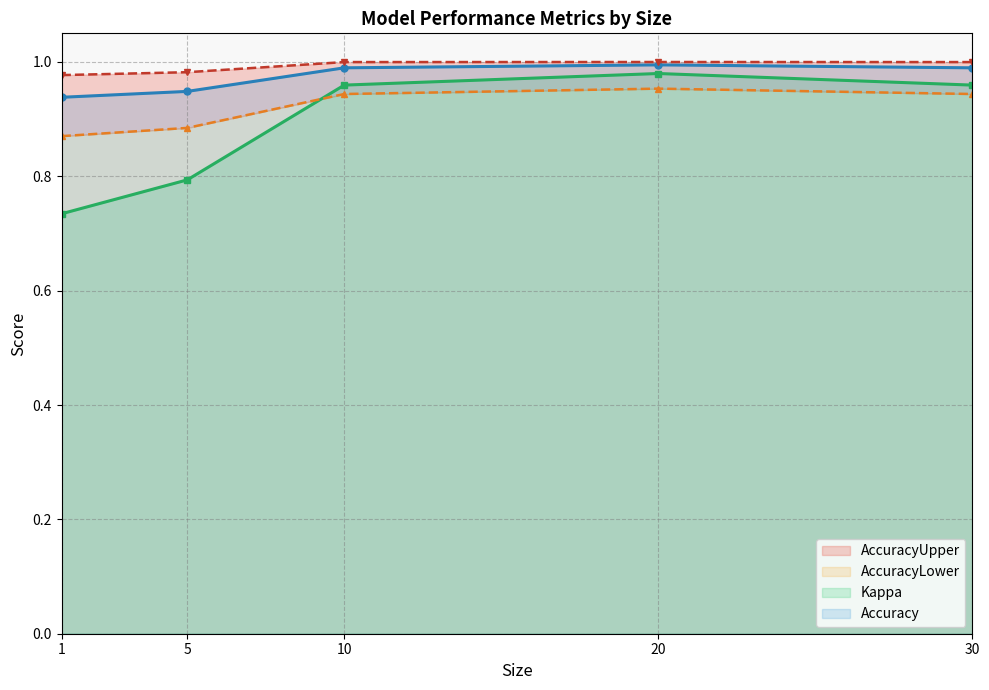

Is the value of Kappa at 5 greater than the value of Accuracy at 20?

No